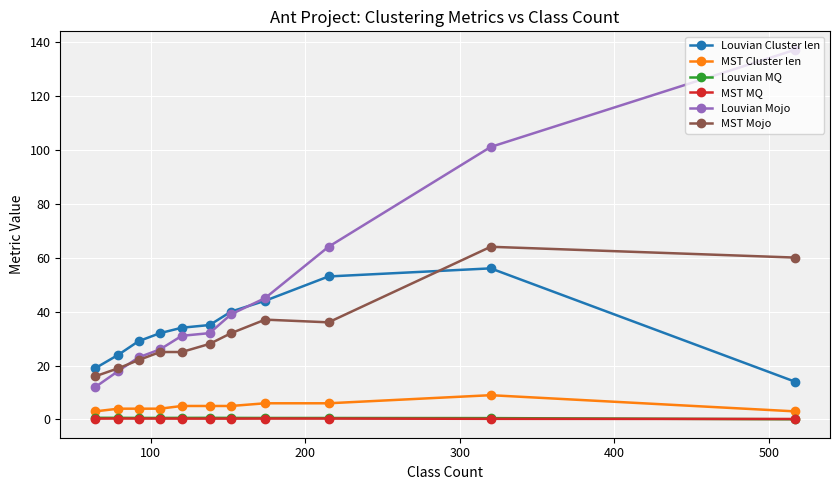

Which series has the largest total across all categories?

Louvian Mojo